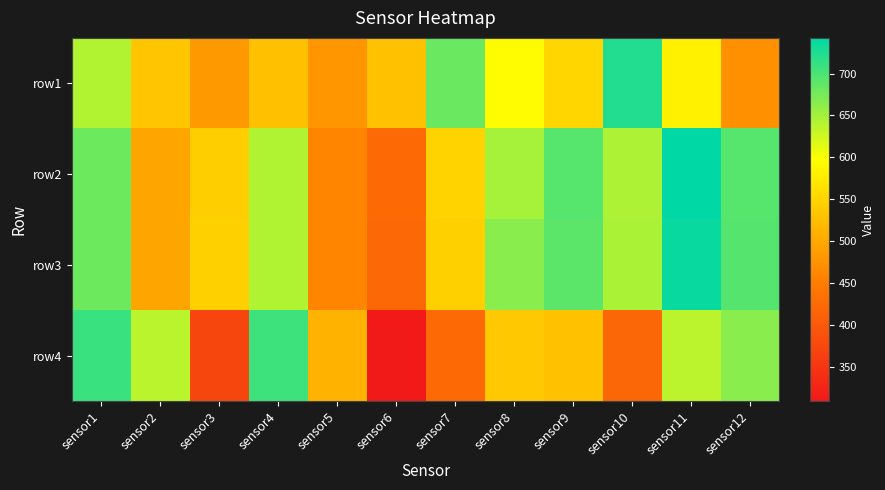

Reading right to left, transcribe all the data shown in this chart.

row1: sensor12=474.6	sensor11=583.2	sensor10=723.0	sensor9=551.3	sensor8=594.2	sensor7=681.8	sensor6=528.2	sensor5=479.5	sensor4=527.3	sensor3=482.7	sensor2=533.9	sensor1=641.6
row2: sensor12=692.9	sensor11=742.5	sensor10=644.0	sensor9=692.7	sensor8=647.9	sensor7=549.1	sensor6=422.4	sensor5=461.0	sensor4=643.3	sensor3=543.5	sensor2=496.4	sensor1=680.0
row3: sensor12=694.0	sensor11=736.9	sensor10=645.6	sensor9=689.7	sensor8=664.7	sensor7=545.1	sensor6=421.5	sensor5=459.8	sensor4=643.2	sensor3=544.4	sensor2=496.7	sensor1=680.7
row4: sensor12=665.1	sensor11=636.4	sensor10=418.9	sensor9=527.7	sensor8=536.4	sensor7=422.5	sensor6=308.9	sensor5=511.3	sensor4=706.2	sensor3=372.2	sensor2=636.7	sensor1=709.0